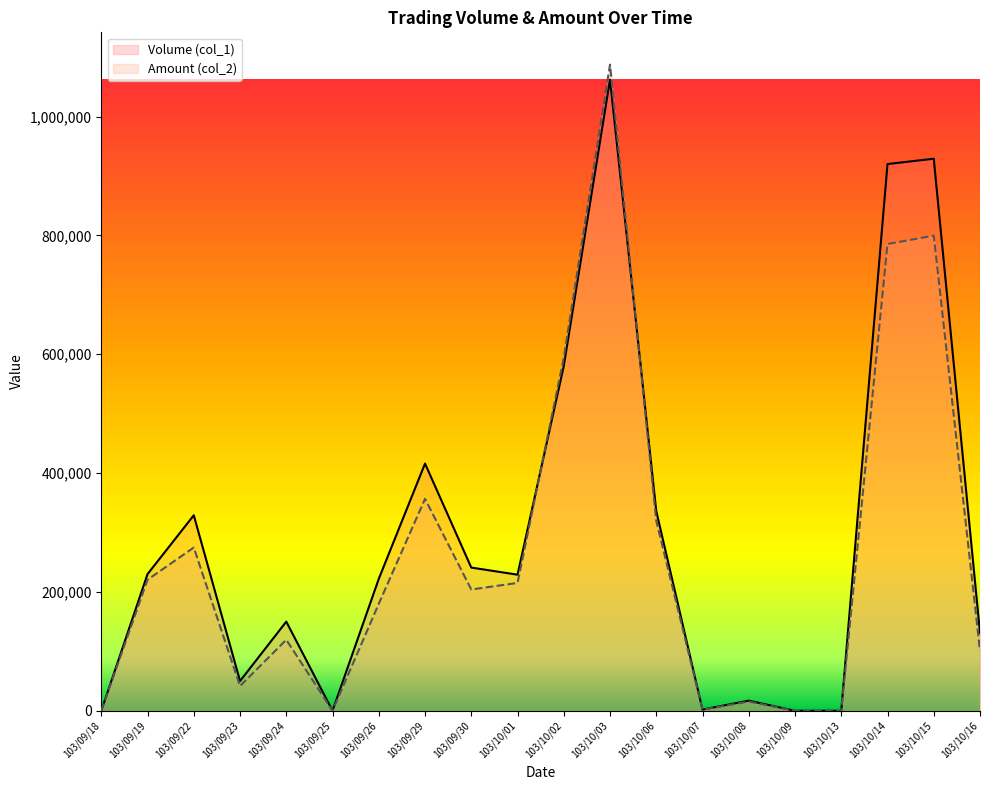

How many intersections are there between Amount (col_2) and Volume (col_1)?

2